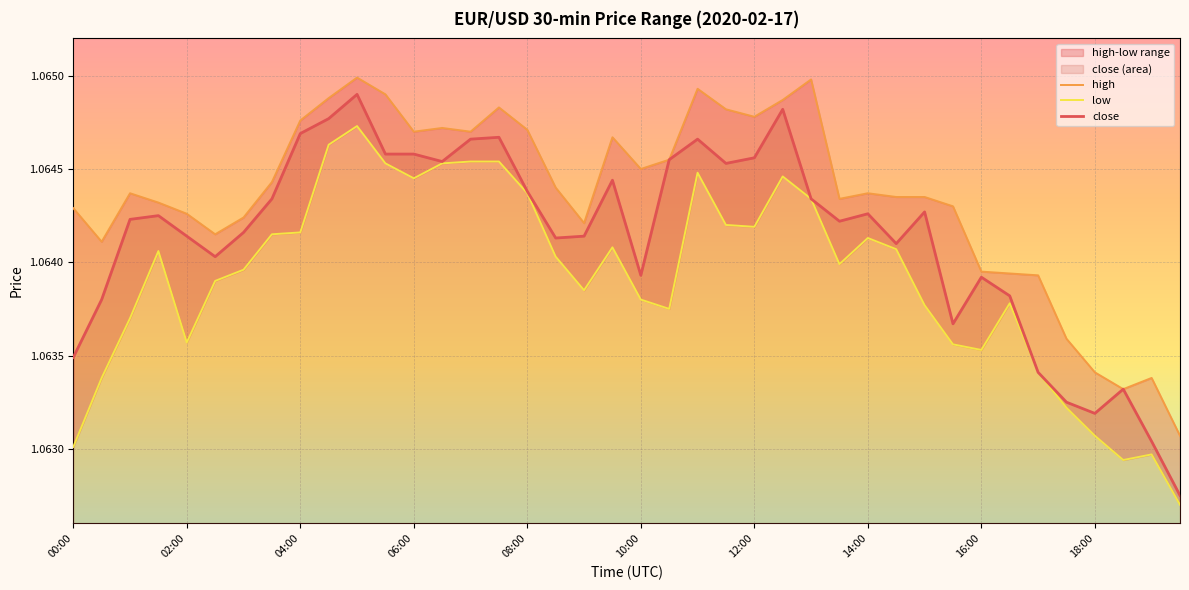

Which series has the largest total across all categories?

high